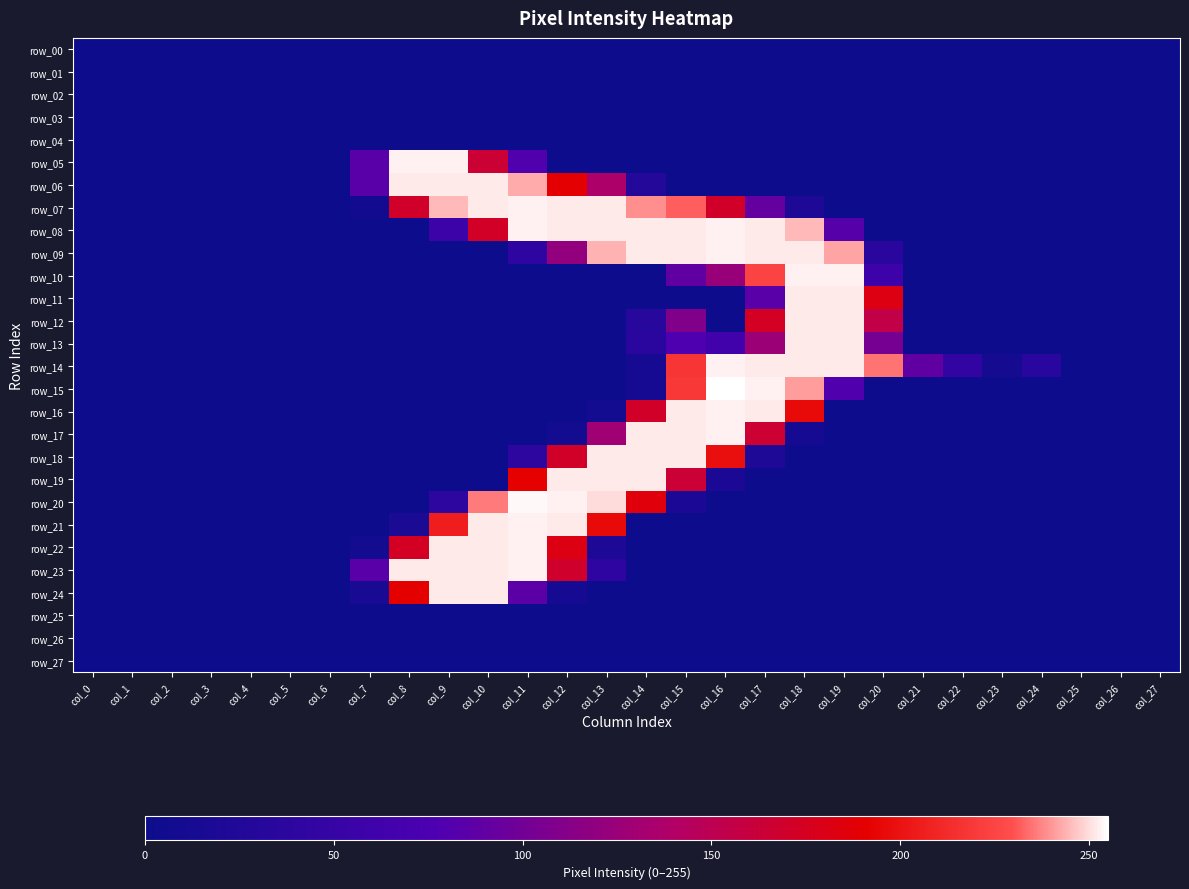

Where is row_22 nearest to the value 126?

col_8